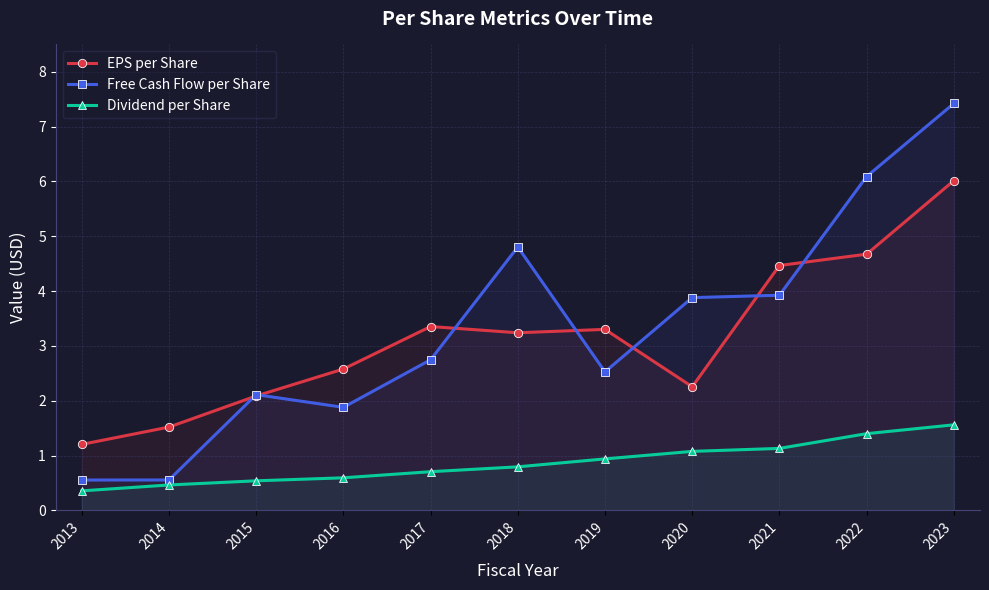

Reading left to right, list all the values displayed in this chart.

EPS per Share: 1.2	1.5	2.1	2.6	3.4	3.2	3.3	2.3	4.5	4.7	6.0
Free Cash Flow per Share: 0.6	0.6	2.1	1.9	2.7	4.8	2.5	3.9	3.9	6.1	7.4
Dividend per Share: 0.4	0.5	0.5	0.6	0.7	0.8	0.9	1.1	1.1	1.4	1.6